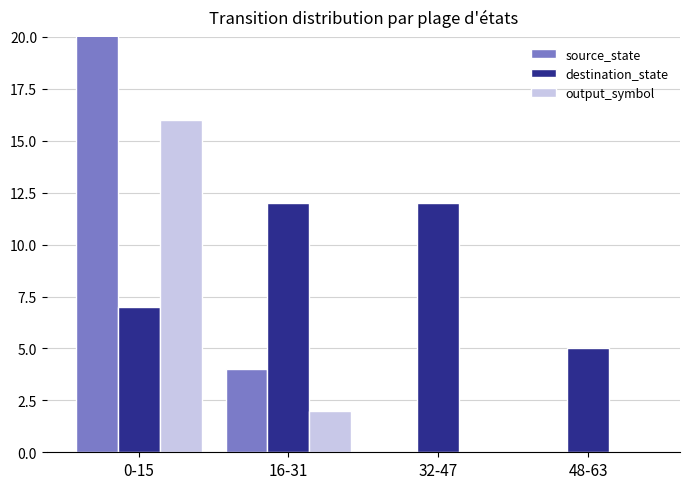

Which series has the widest spread of values?

source_state